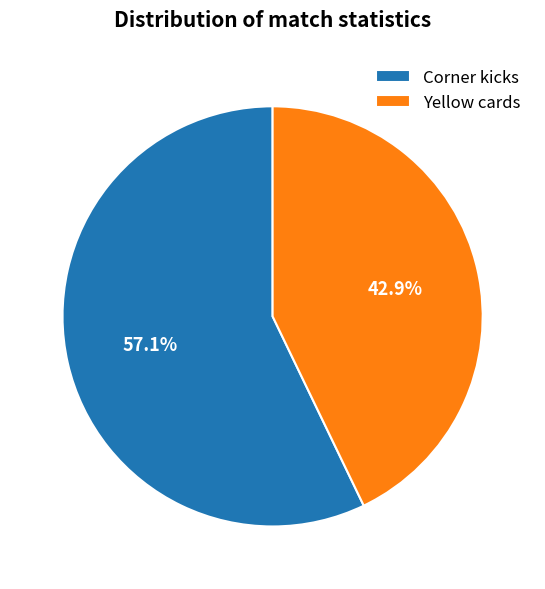

Combined, do Corner kicks and Yellow cards account for over 50%?

Yes